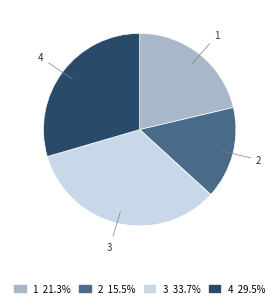

How many slices are in this pie chart?

4